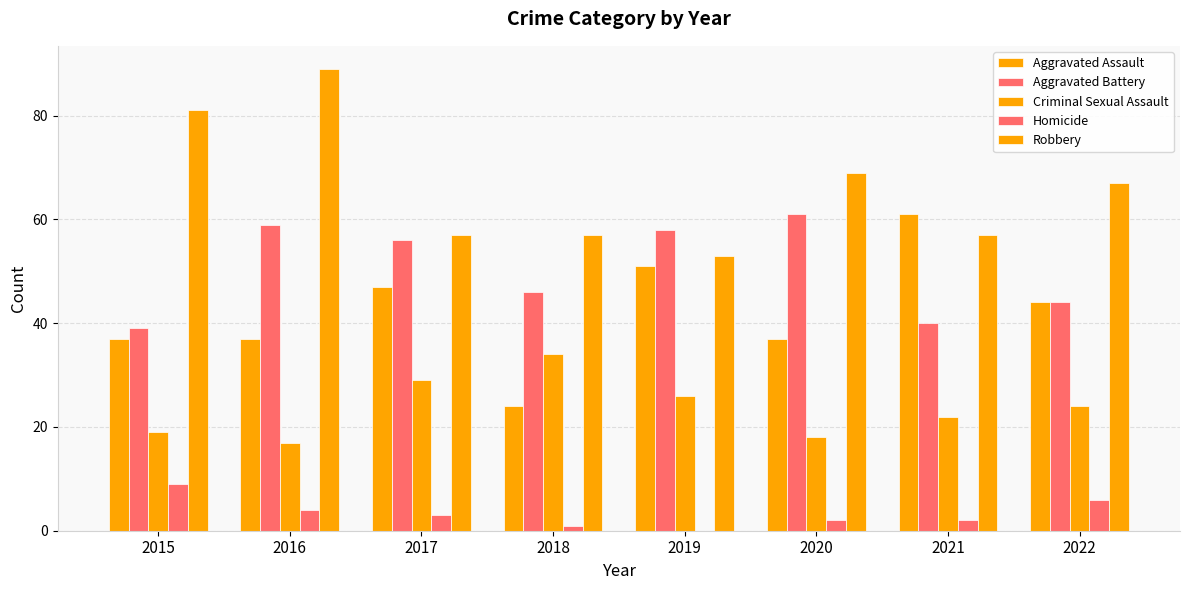

Between 2015 and 2021, which series saw the biggest shift?

Aggravated Assault